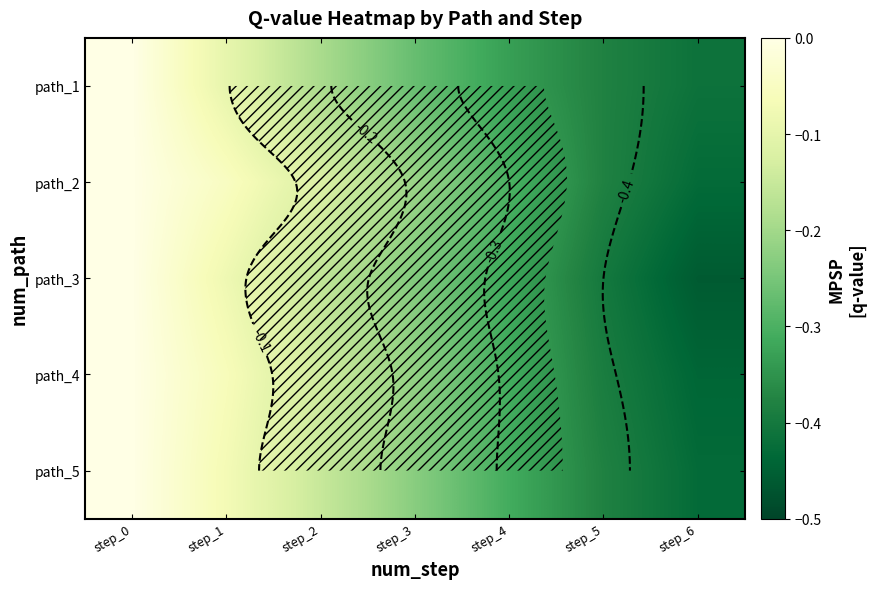

Which category has the highest value in the path_2 series?

step_0